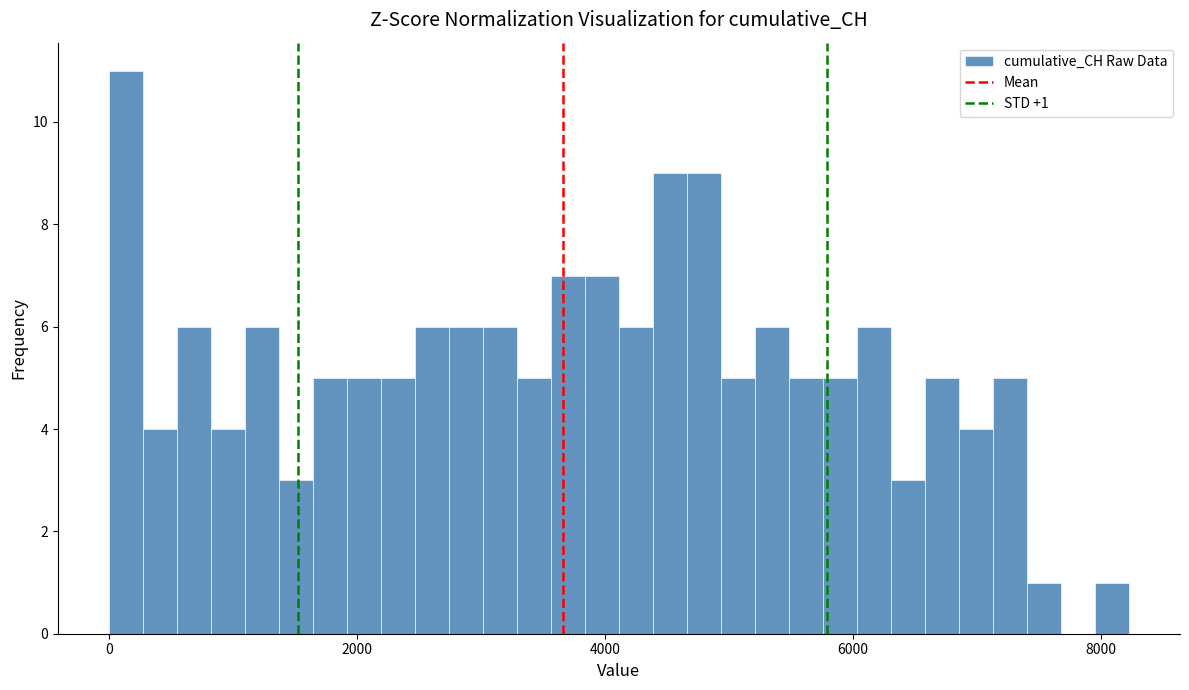

Around what value on the x-axis is the tallest bar? Give the approximate position of its centre, as read against the axis.

200